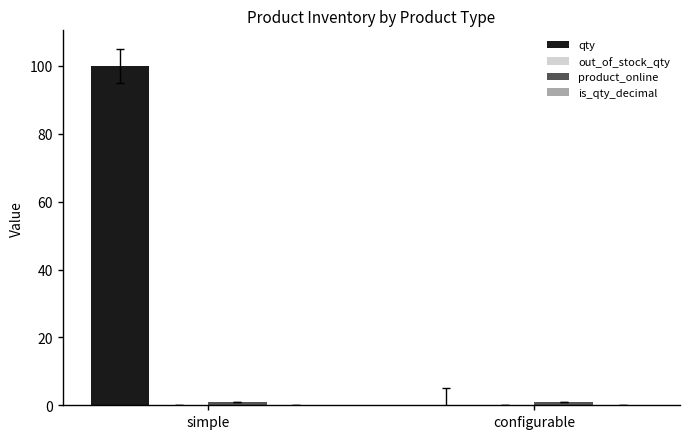

What is the spread (max minus min) of values at configurable?

1